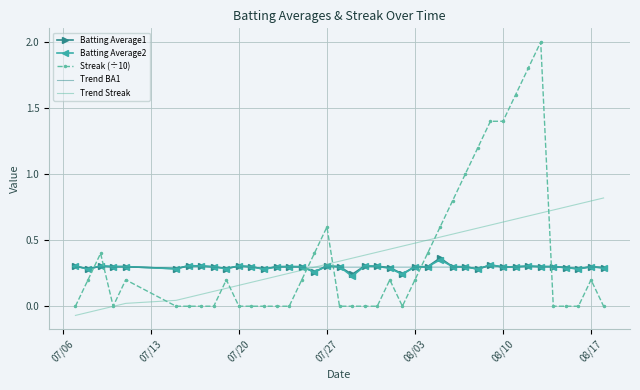

Count the Batting Average2 values in the range 0 to 1.

40